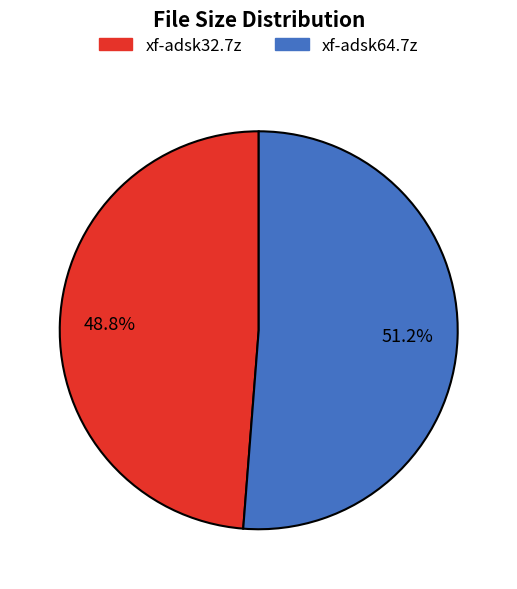

Do xf-adsk32.7z and xf-adsk64.7z together represent more than half of the pie?

Yes